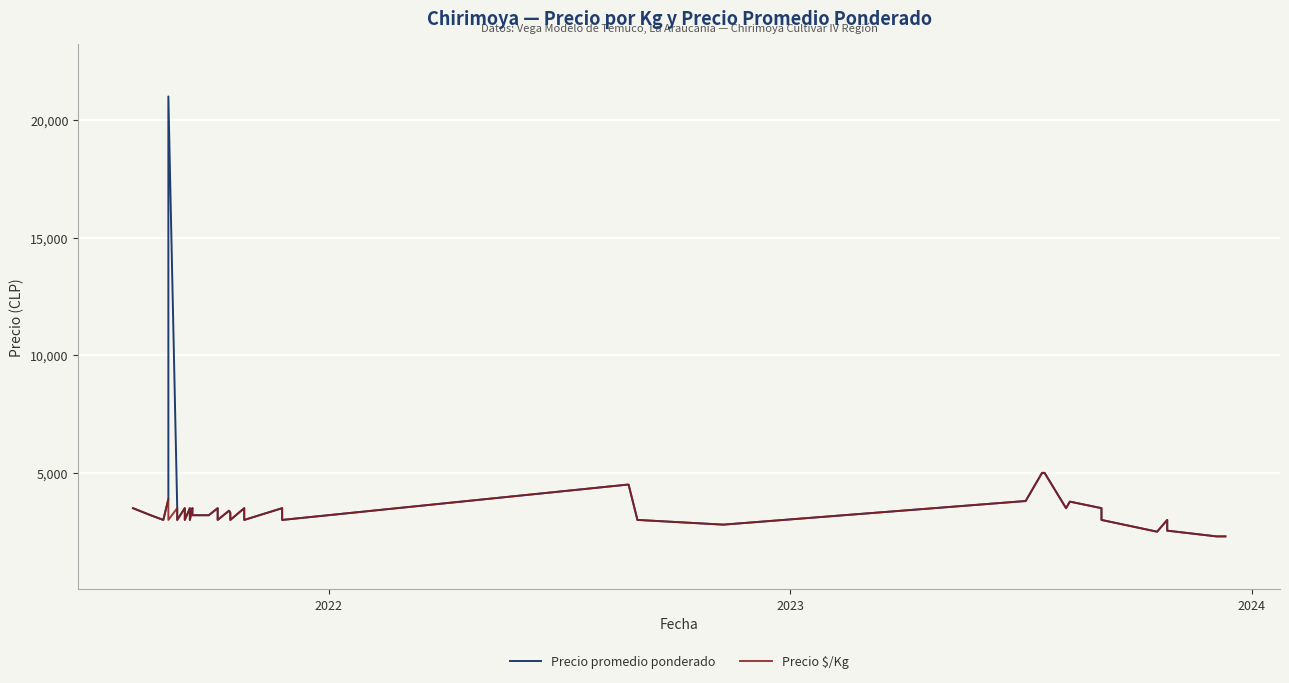

How many distinct data groups are displayed?

2